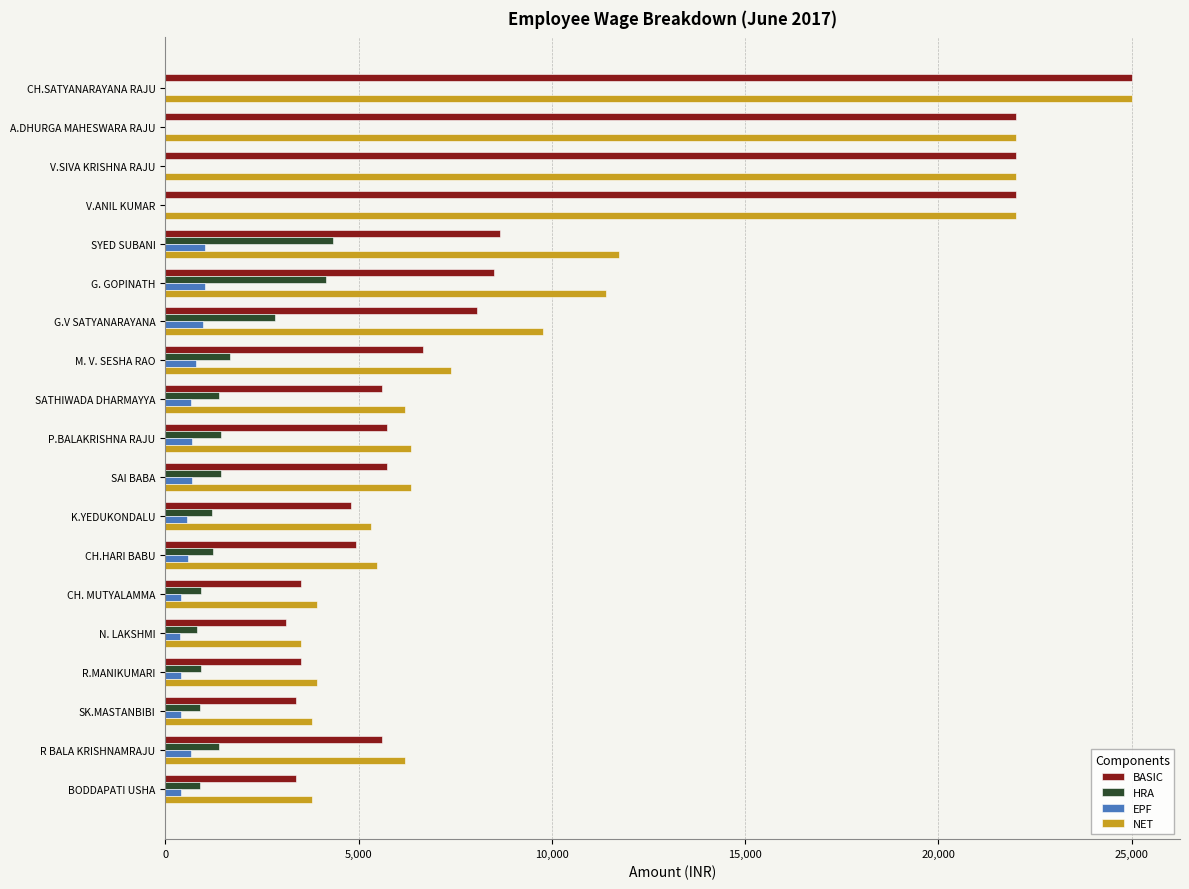

Which series changed the most between SYED SUBANI and R BALA KRISHNAMRAJU?

NET